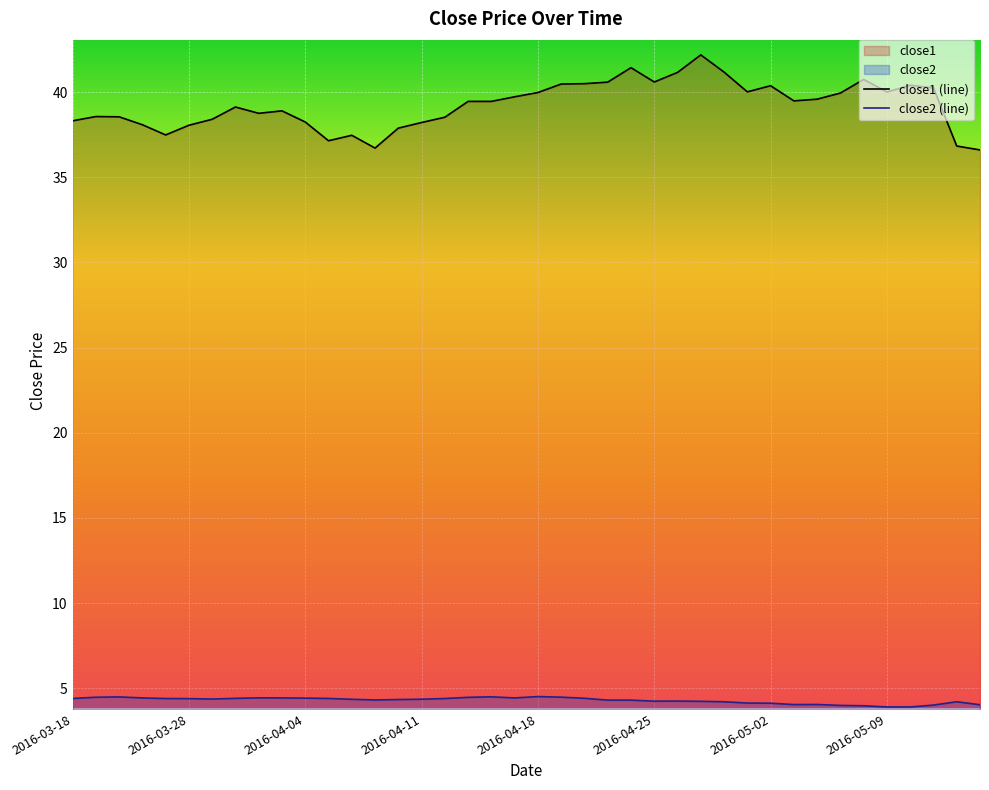

What is the minimum value shown in the chart?

3.9